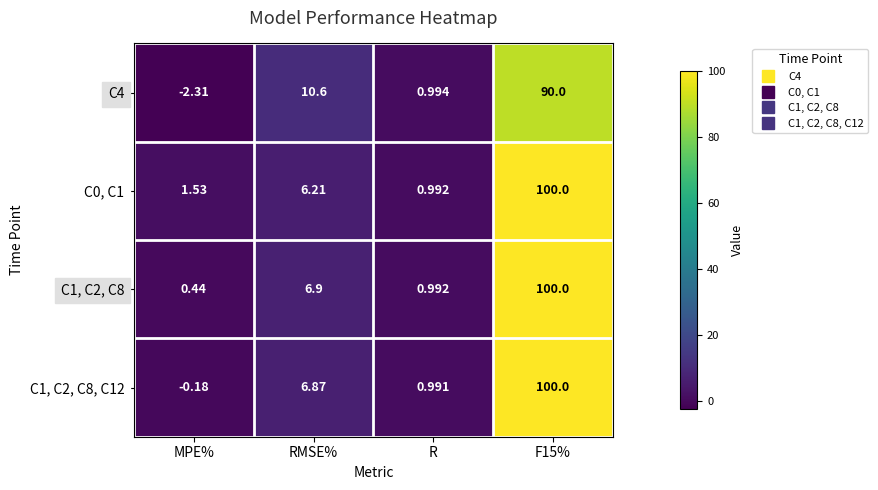

At which label is C4 closest to 43?

RMSE%